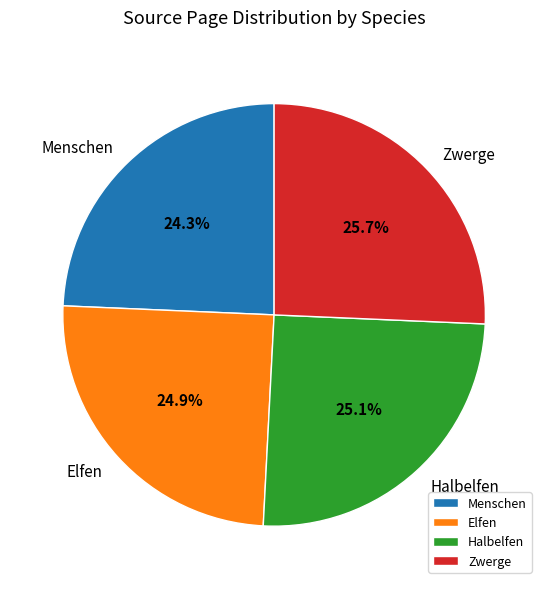

Which slice is the smallest?

Menschen